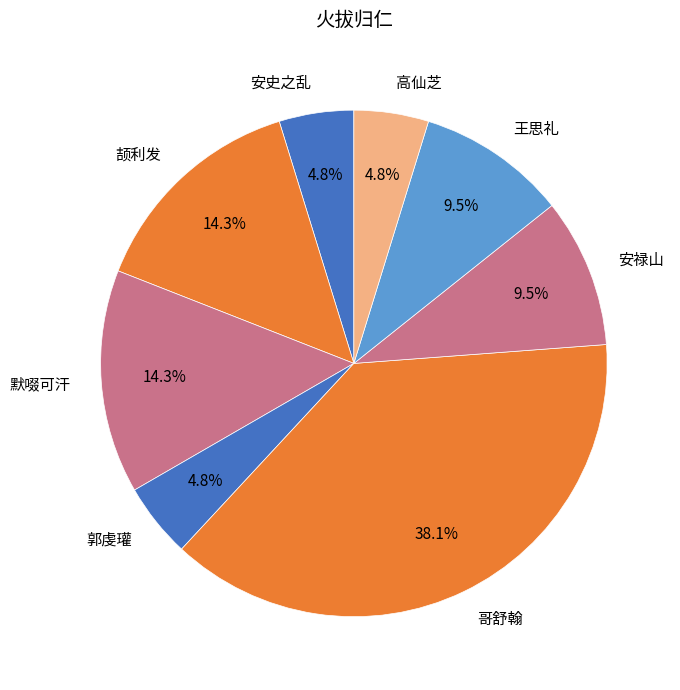

Is 默啜可汗 the majority of the pie?

No